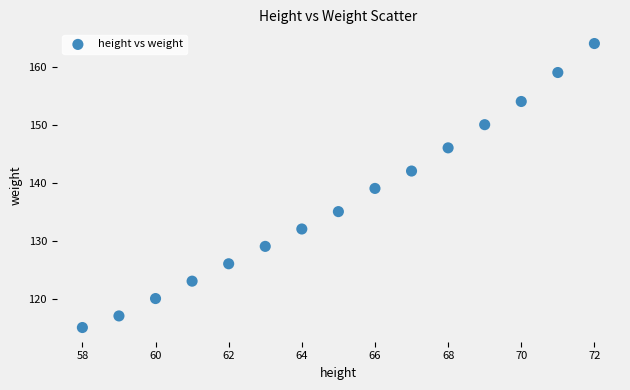

What is the range of Y values (max minus min)?

49